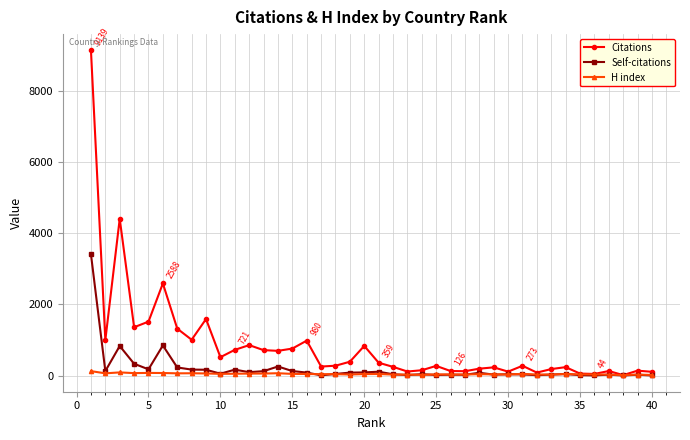

How many lines are shown in the chart?

3